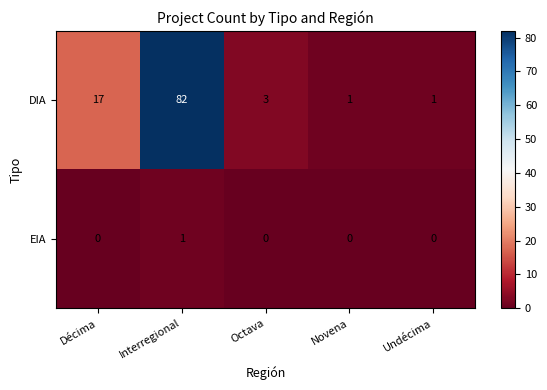

How many distinct data groups are displayed?

2